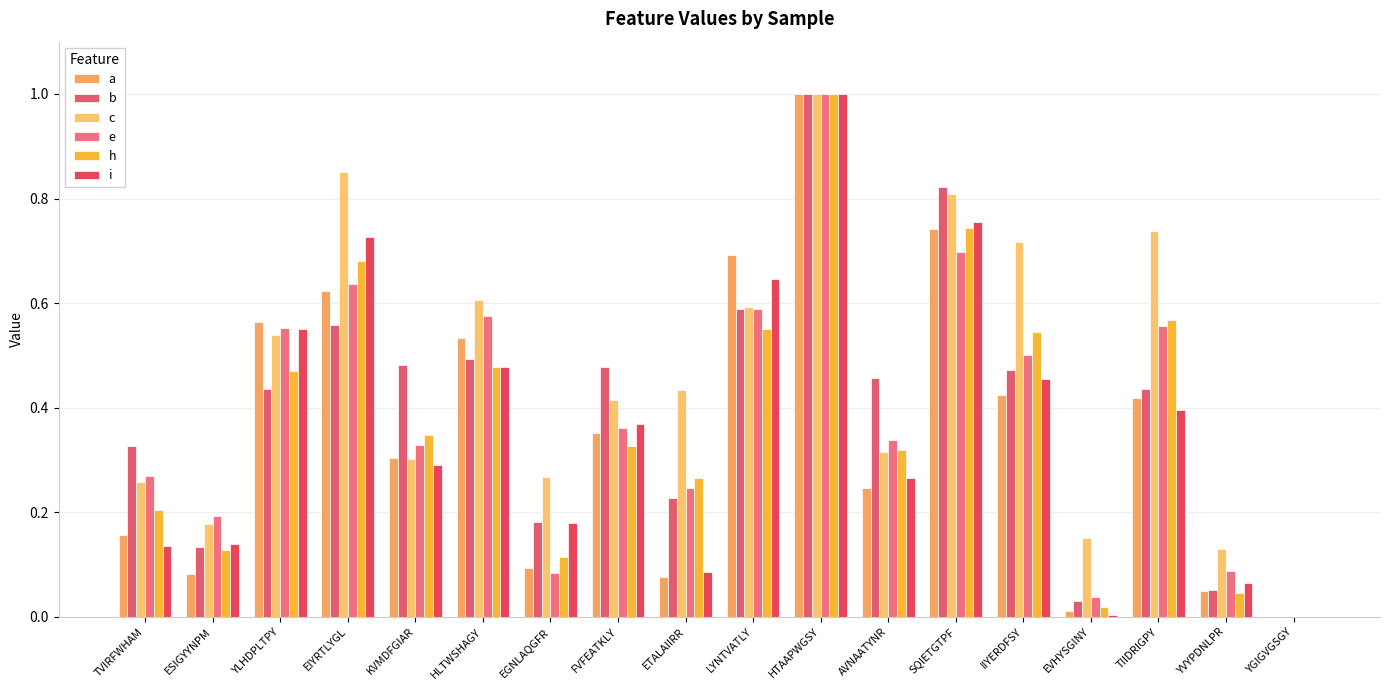

What value does the c series have at LYNTVATLY?

0.6